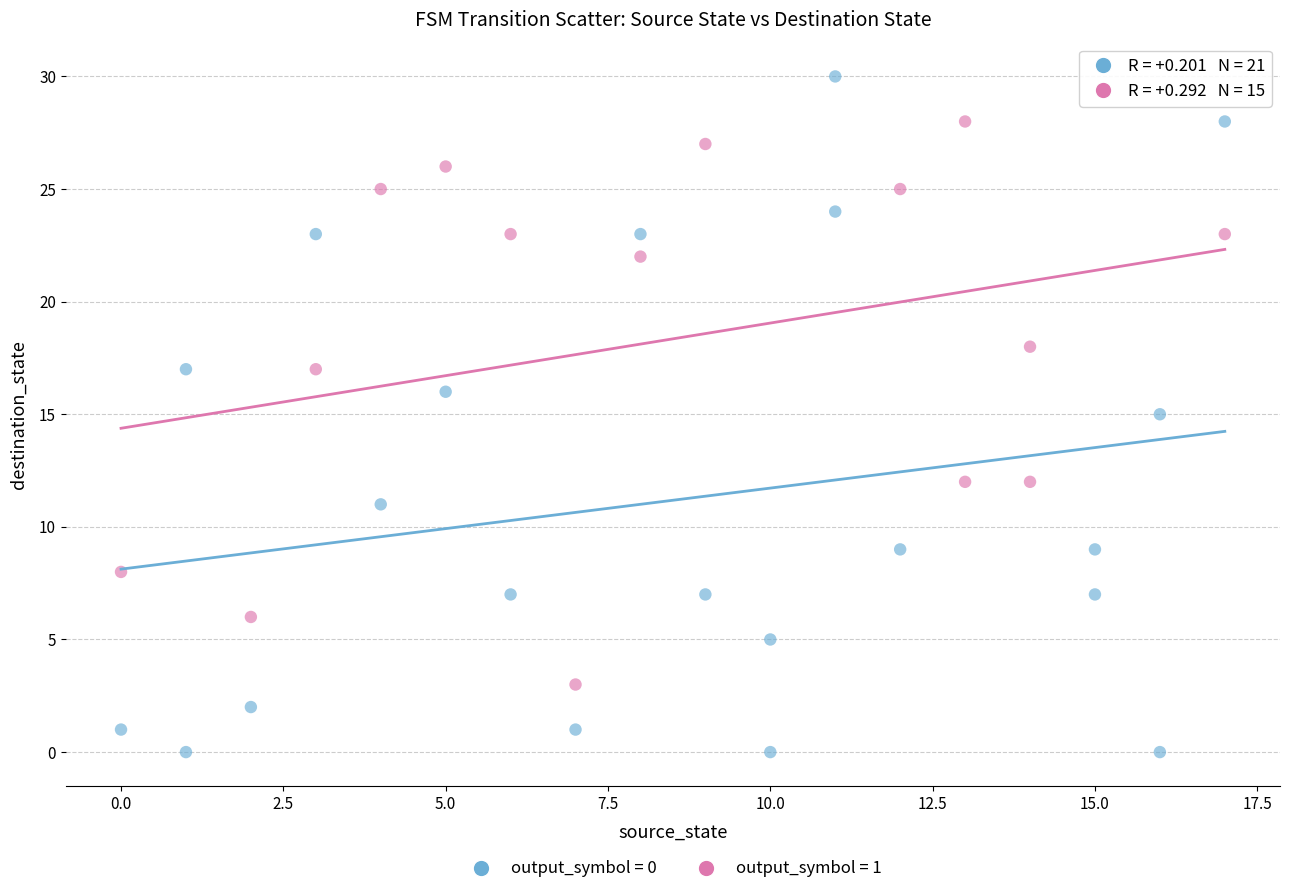

Which series has the widest spread of Y values?

output_symbol = 0